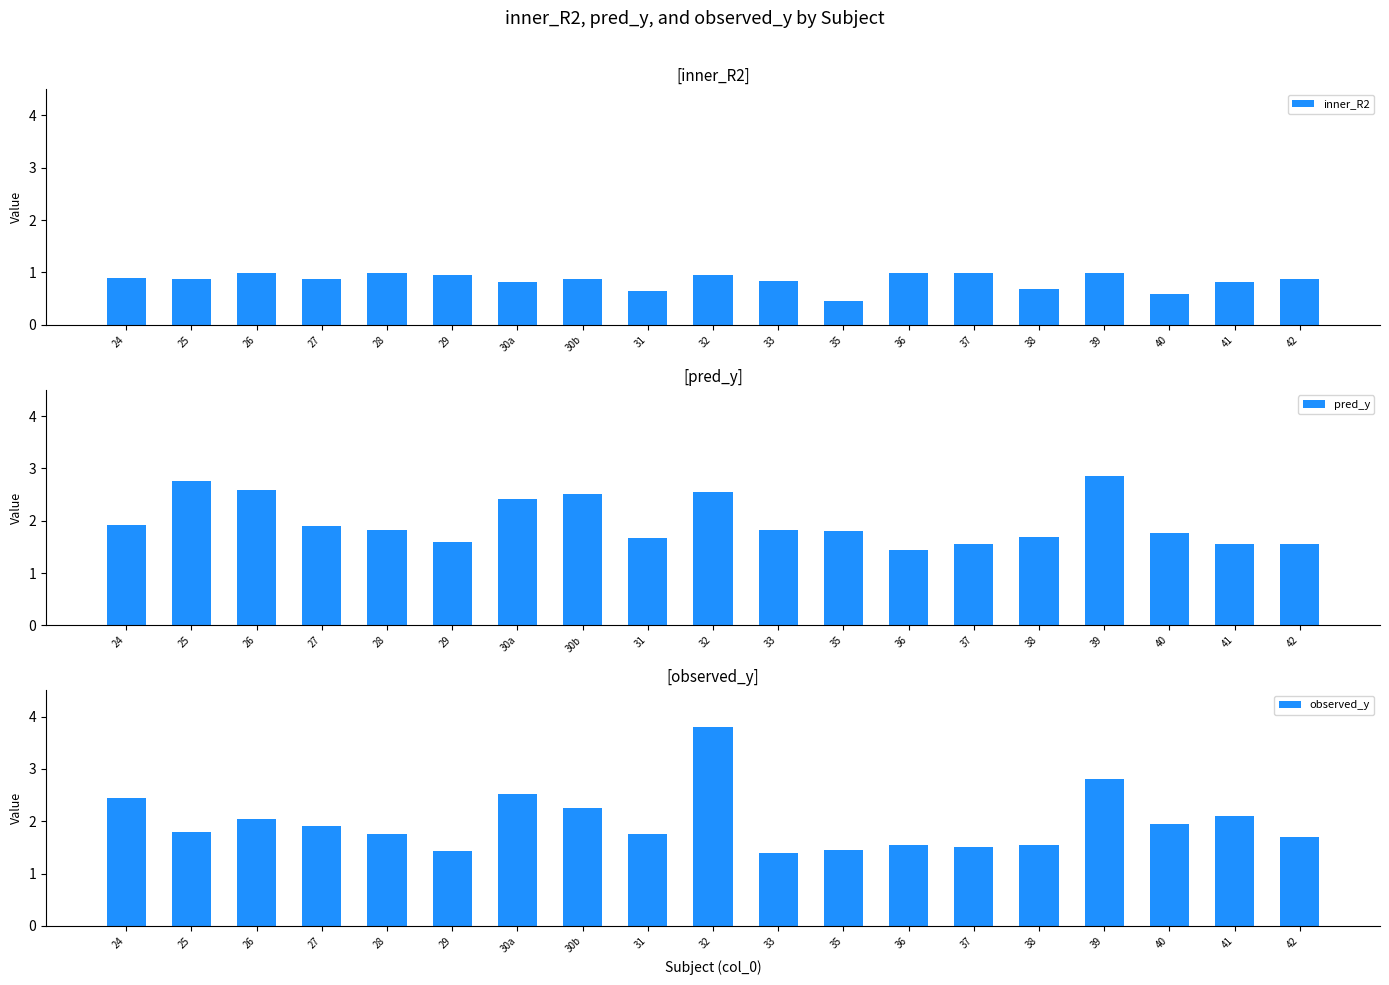

At which category is the sum across all series the highest?

32